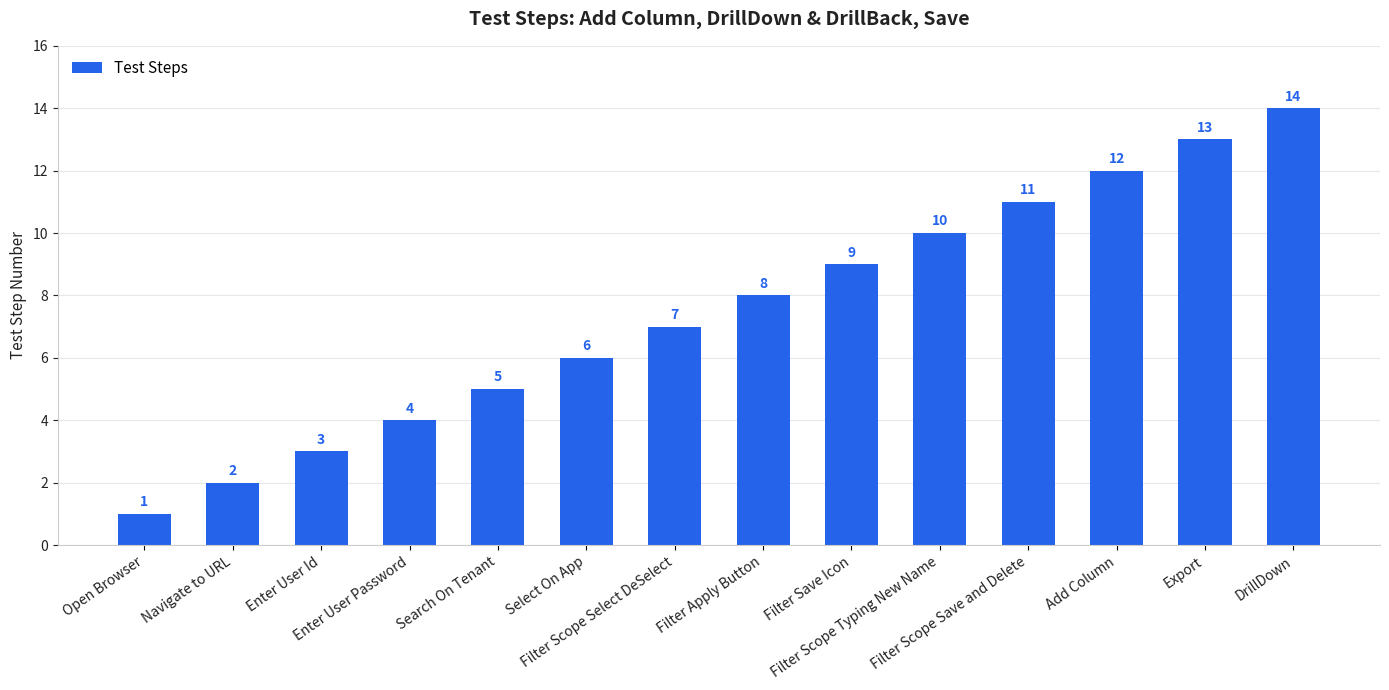

Which label corresponds to the largest value in the chart?

DrillDown